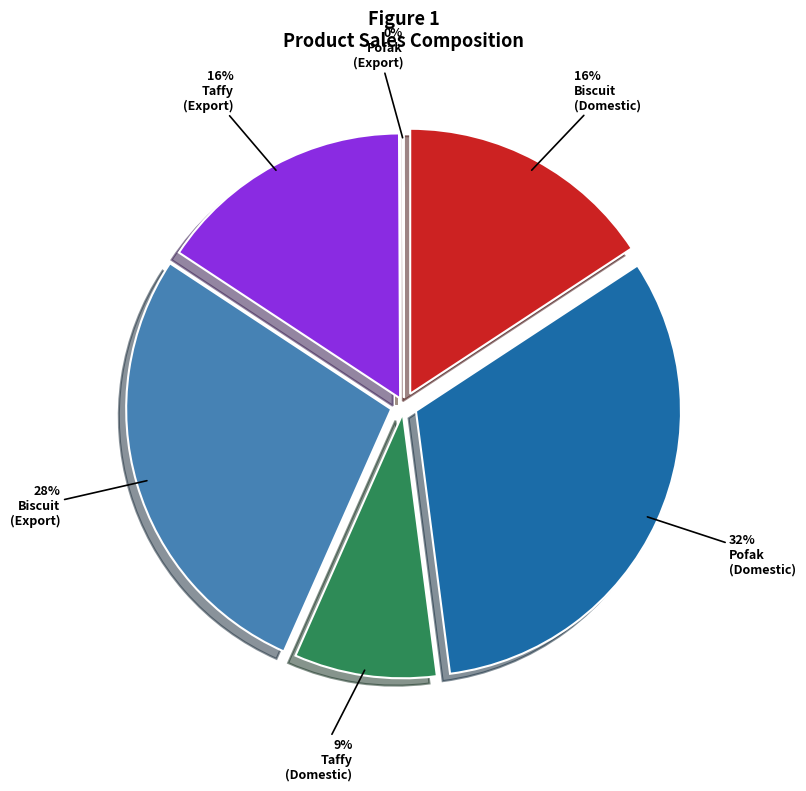

Does تافي (داخلی) represent more than half of the total?

No